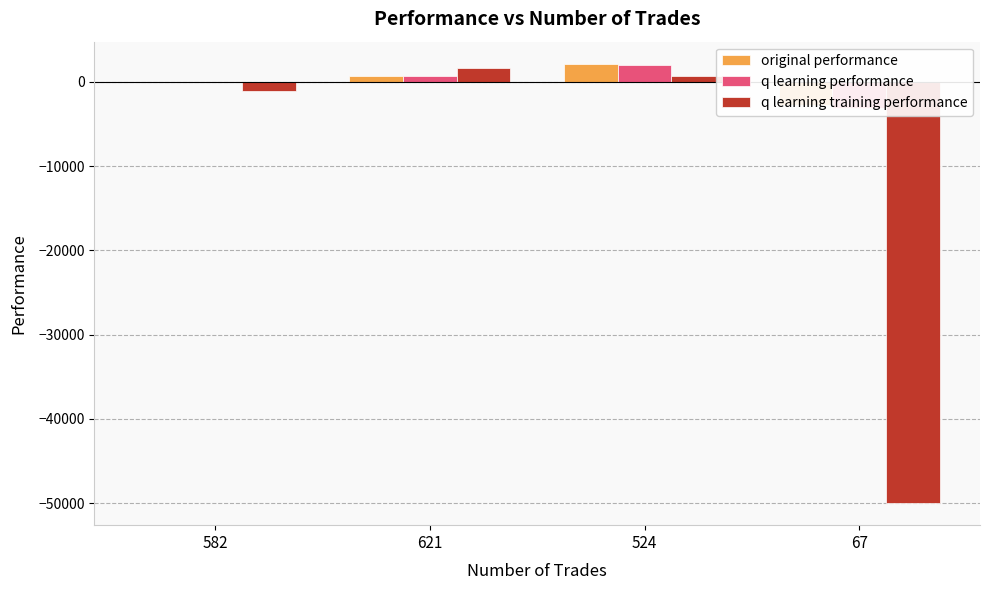

At which category does the chart reach its minimum across all series?

67